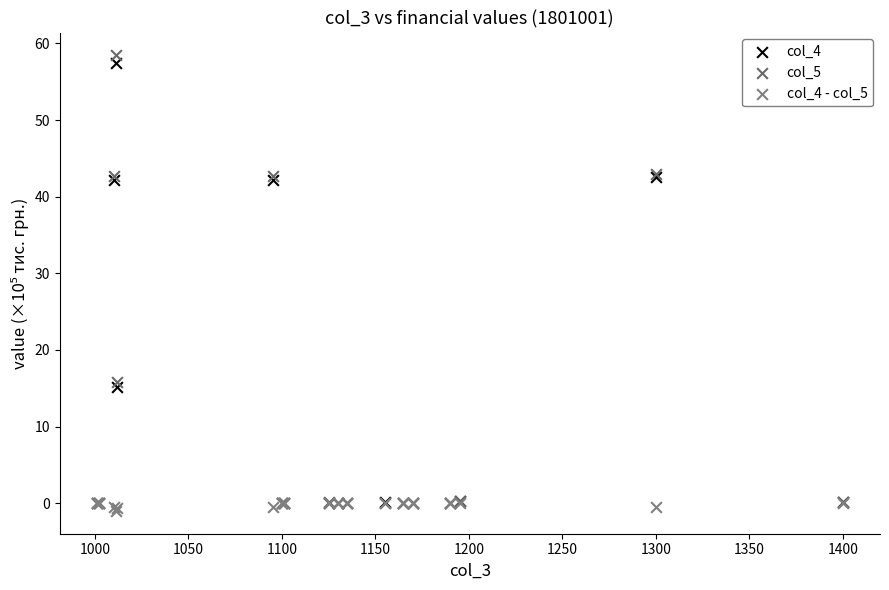

Which series reaches the minimum Y coordinate?

col_4 - col_5